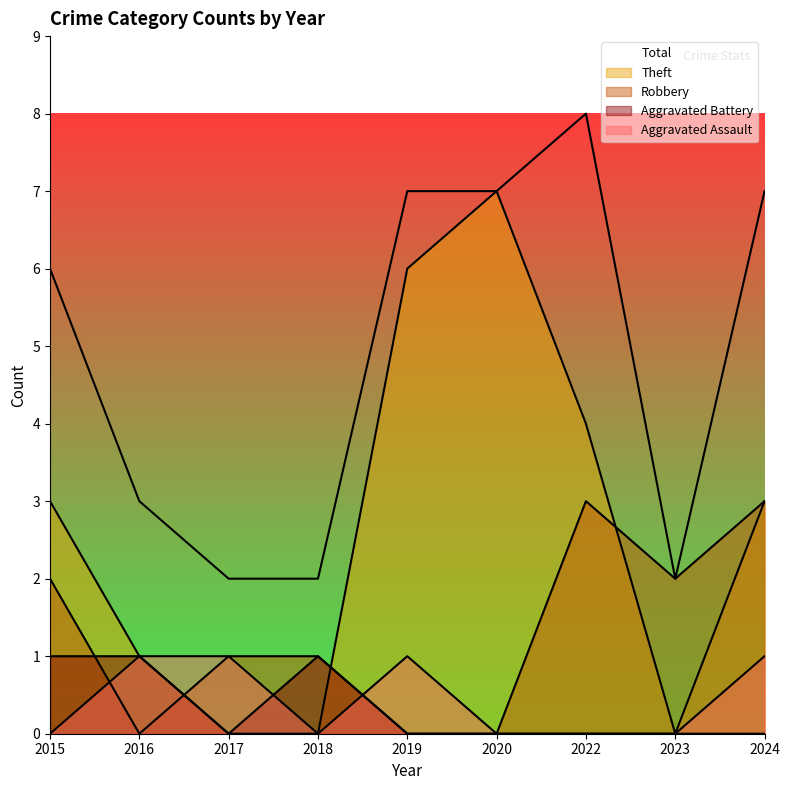

What are all the series names shown in the legend?

Aggravated Assault, Aggravated Battery, Robbery, Theft, Total